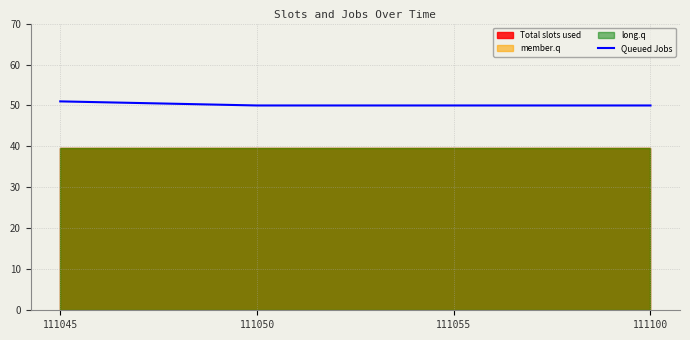

True or false: the data has more than 0 interior local peaks.

False